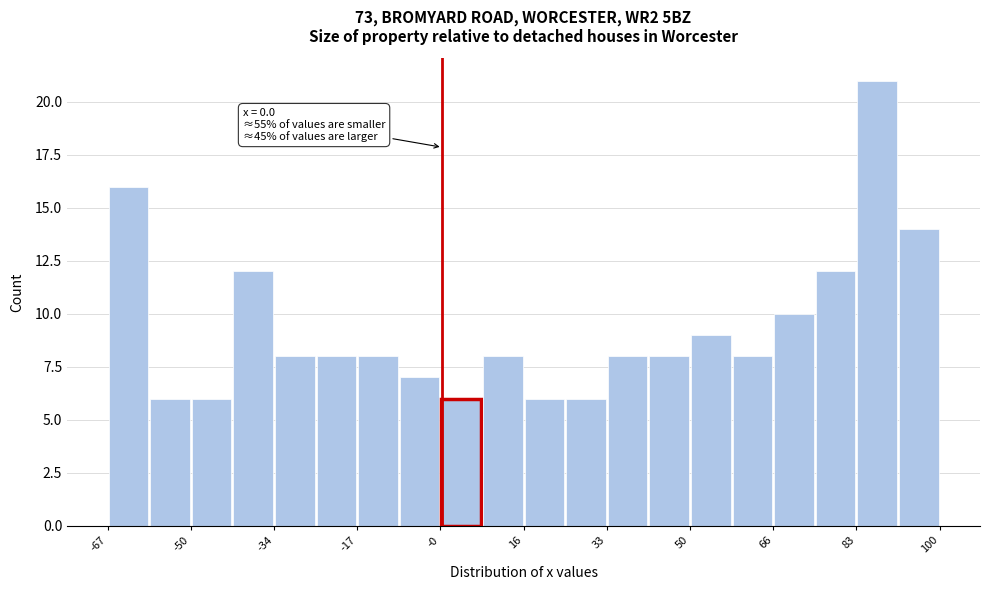

Which range on the x-axis has the tallest bar?

82 to 92